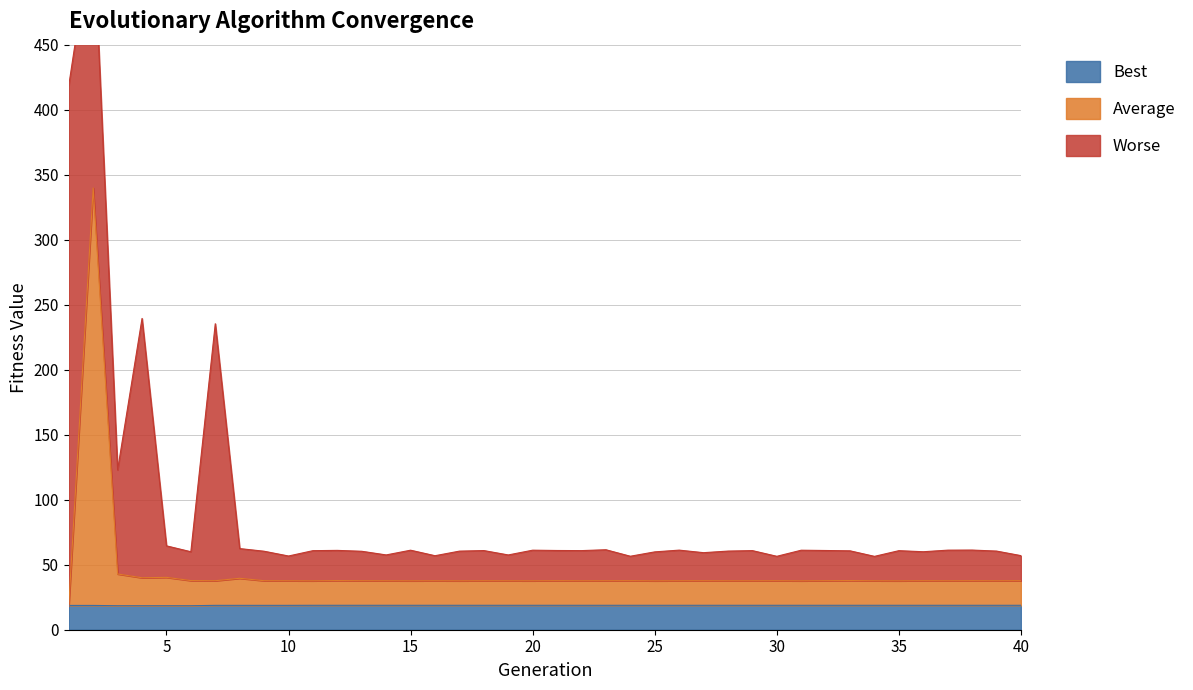

True or false: Average and Best cross at least once.

False